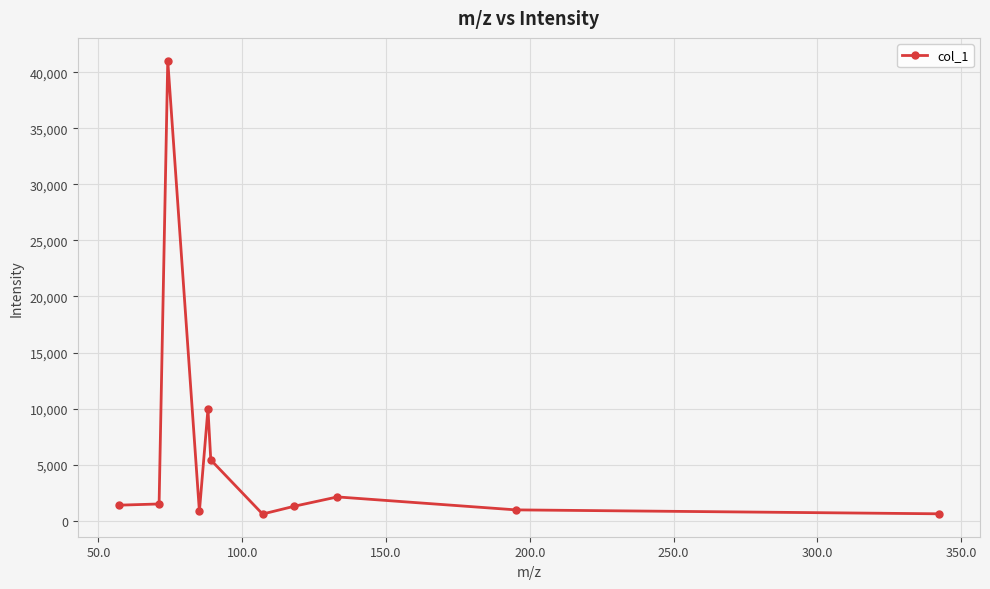

How many interior local peaks (higher than both neighbors) does the data have?

3